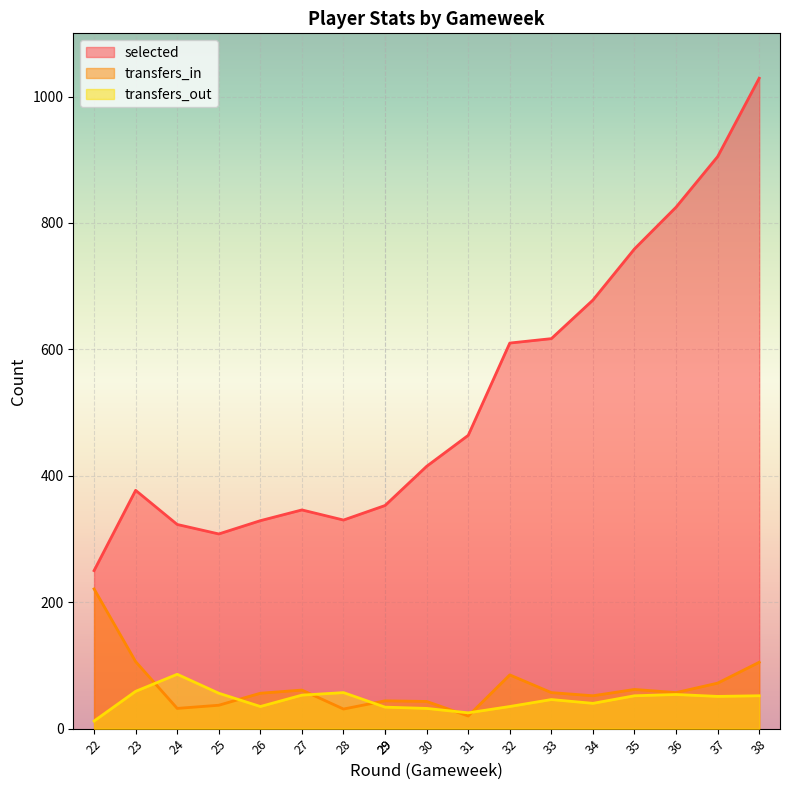

What is the sum of the selected values at 31 and 29?

817